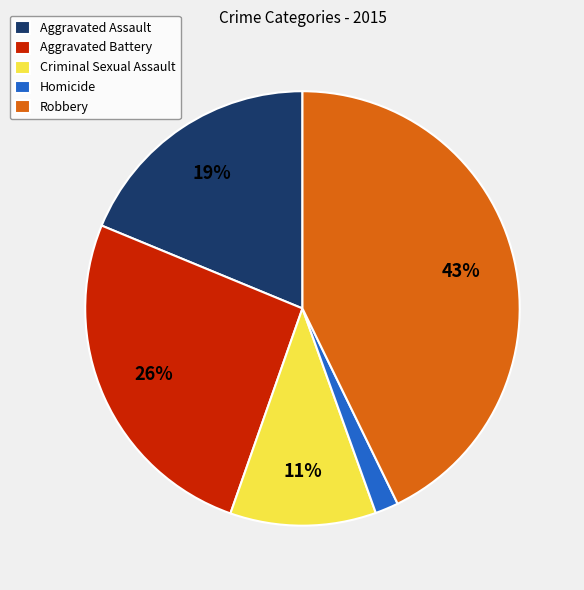

To the nearest percent, what portion does Aggravated Assault represent?

19%